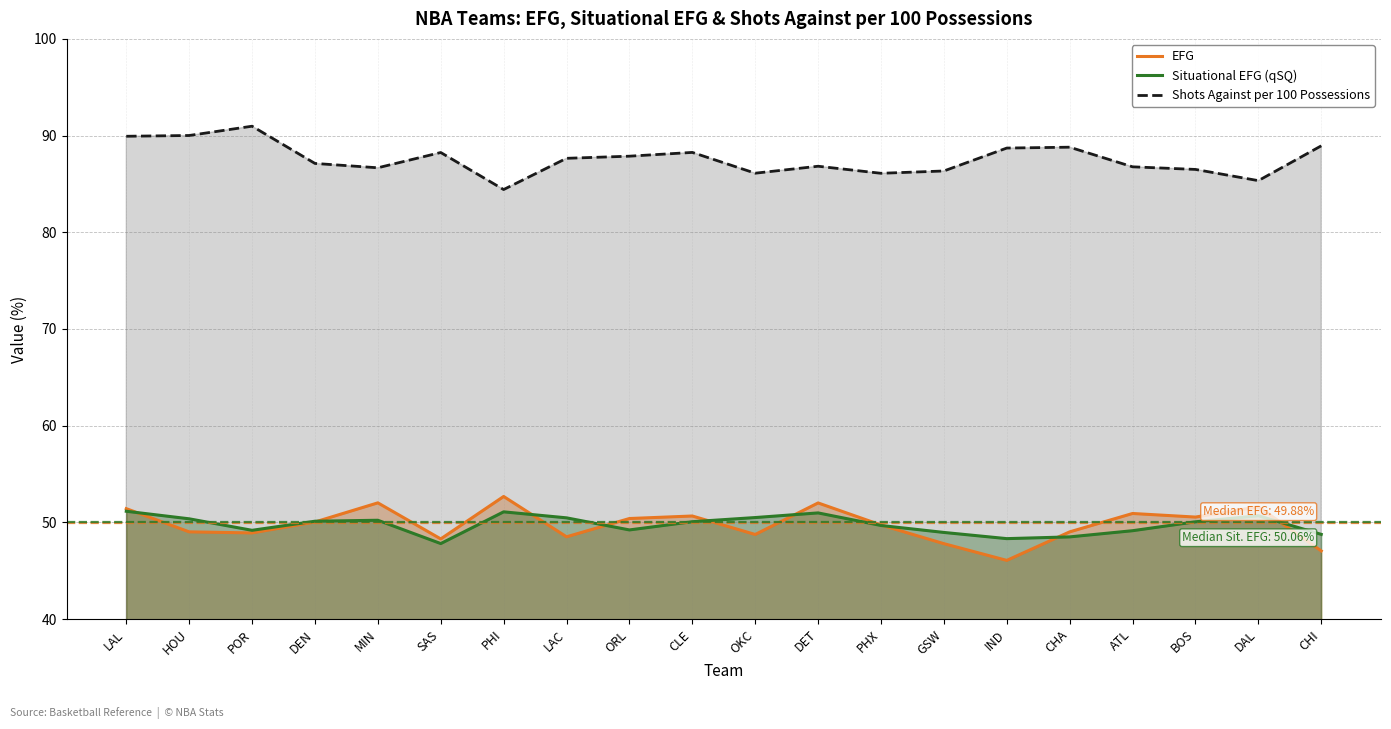

Does the chart display data point markers on the line(s)?

No